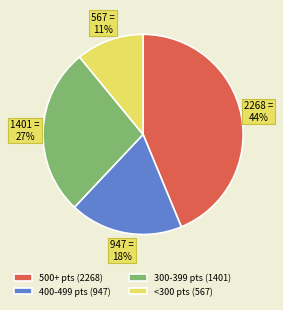

Which category has the biggest portion of the pie?

500+ pts (2268)